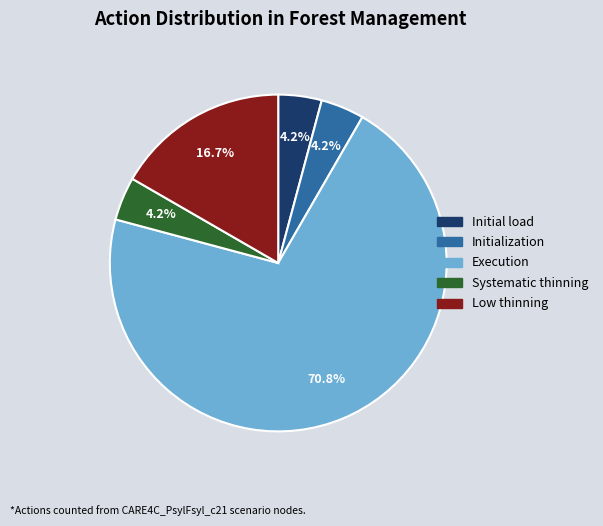

How many segments does this pie chart have?

5